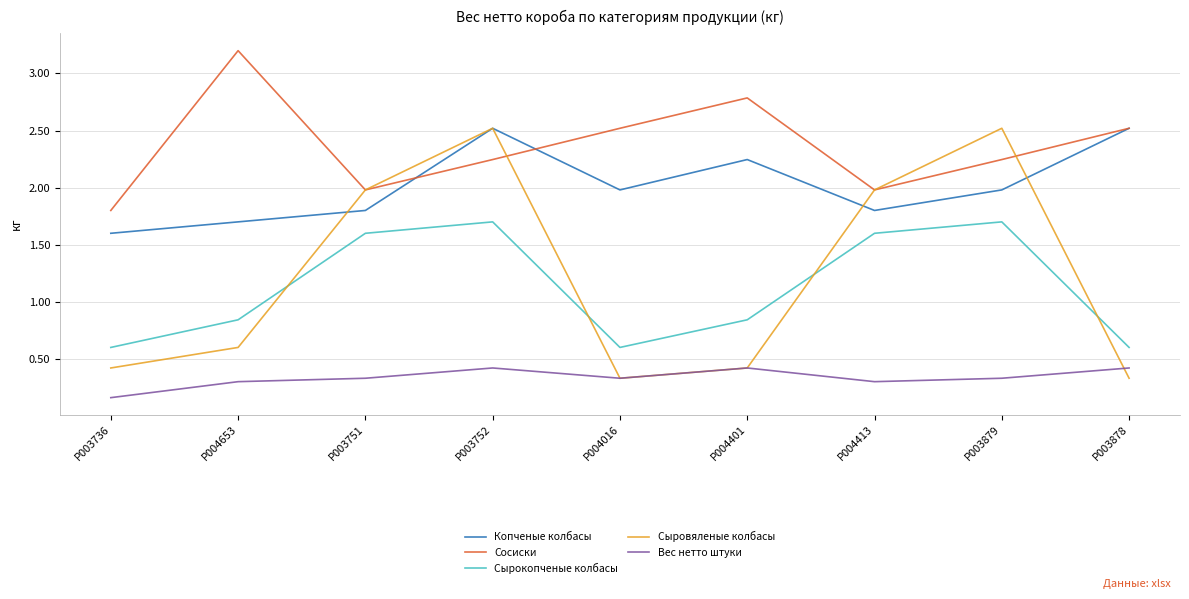

True or false: Сыровяленые колбасы and Сосиски cross at least once.

True